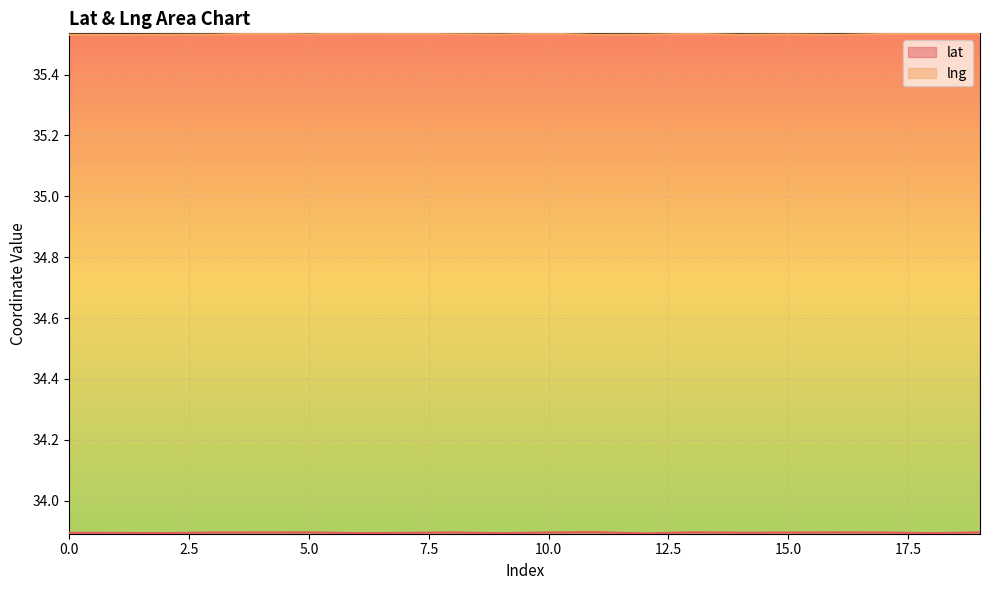

How many lines are shown in the chart?

2